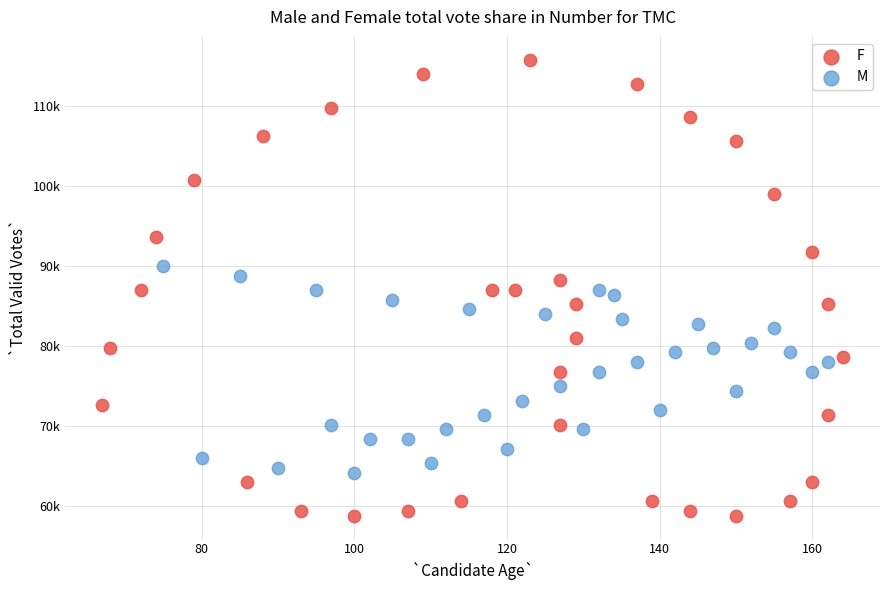

Which series has the widest spread of Y values?

F